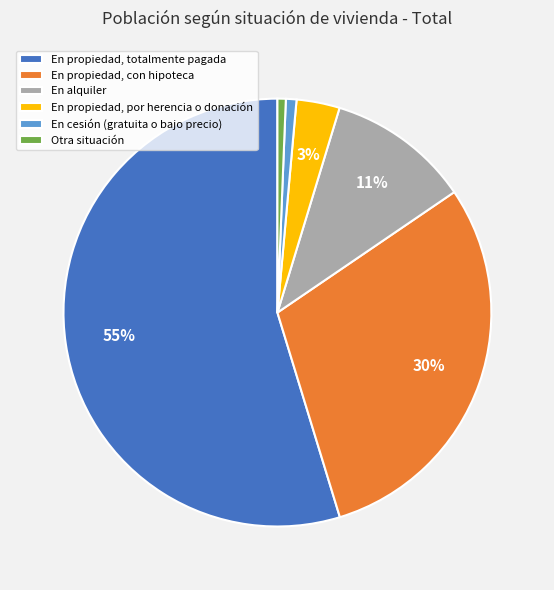

How many slices are in this pie chart?

6